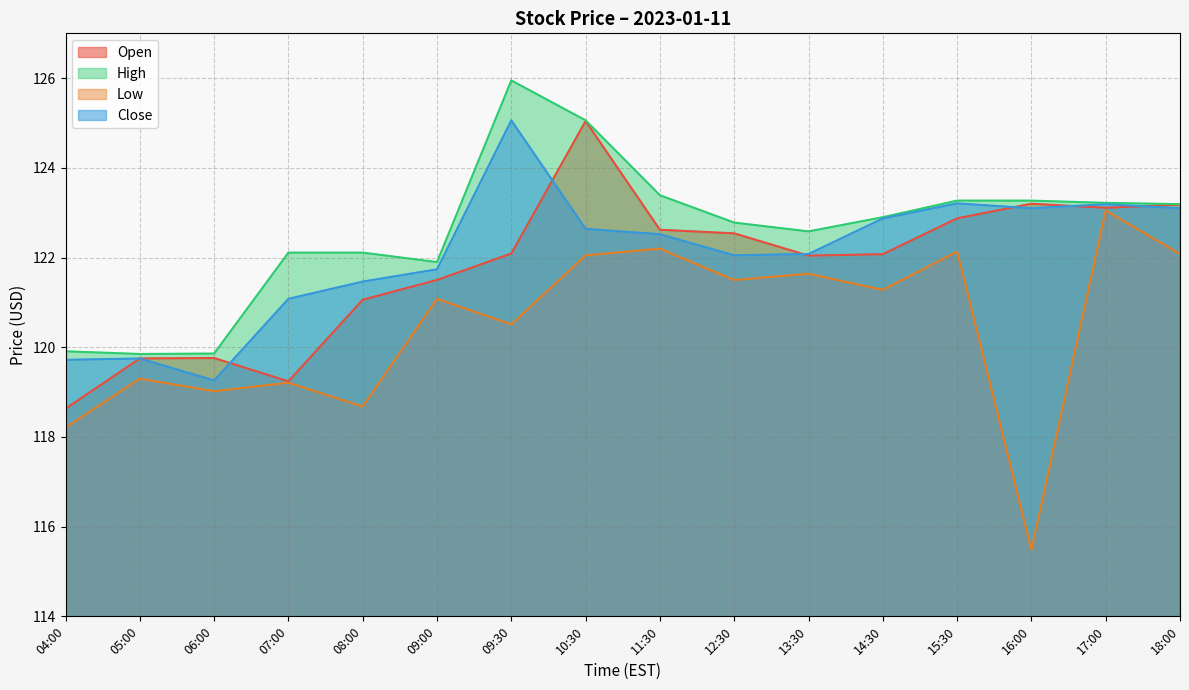

At 13:30, list the series in order from smallest to largest.

Low, Open, Close, High